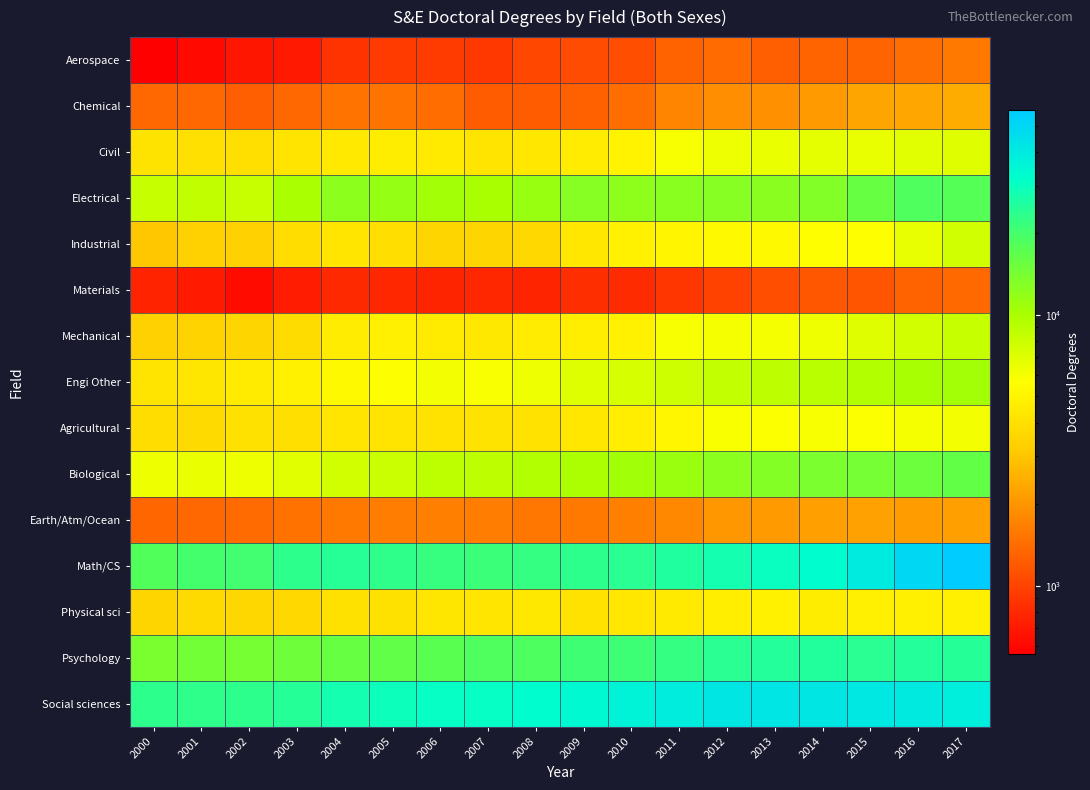

Rank the series by their maximum value, from lowest to highest.

Materials, Aerospace, Earth/Atm/Ocean, Chemical, Physical sci, Agricultural, Civil, Industrial, Mechanical, Engi Other, Biological, Electrical, Psychology, Social sciences, Math/CS